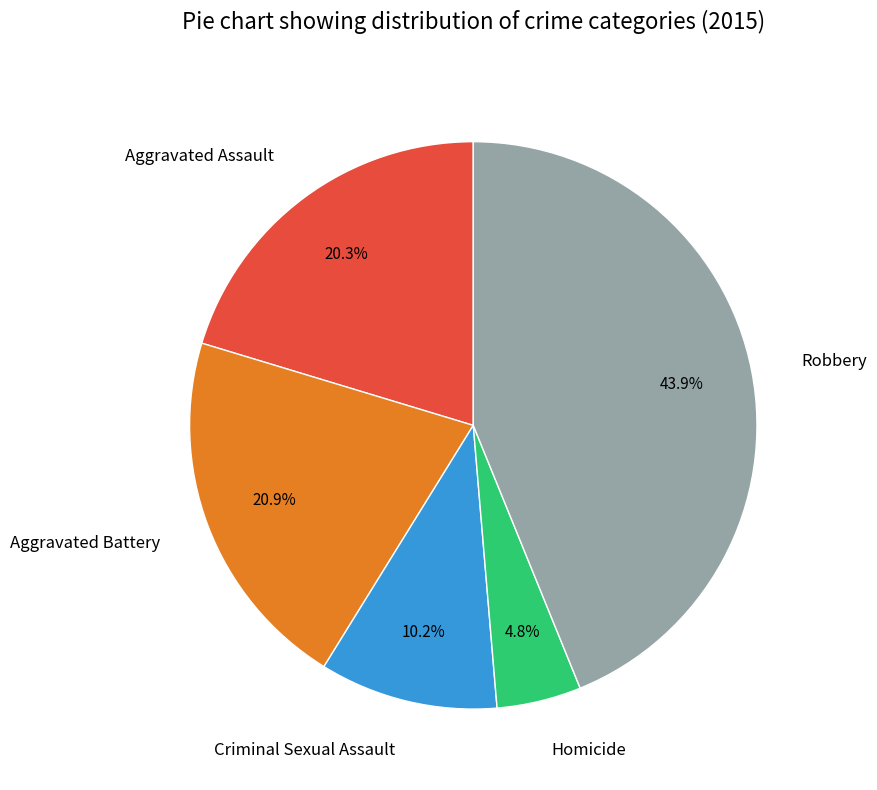

Combined, do Criminal Sexual Assault and Homicide account for over 50%?

No